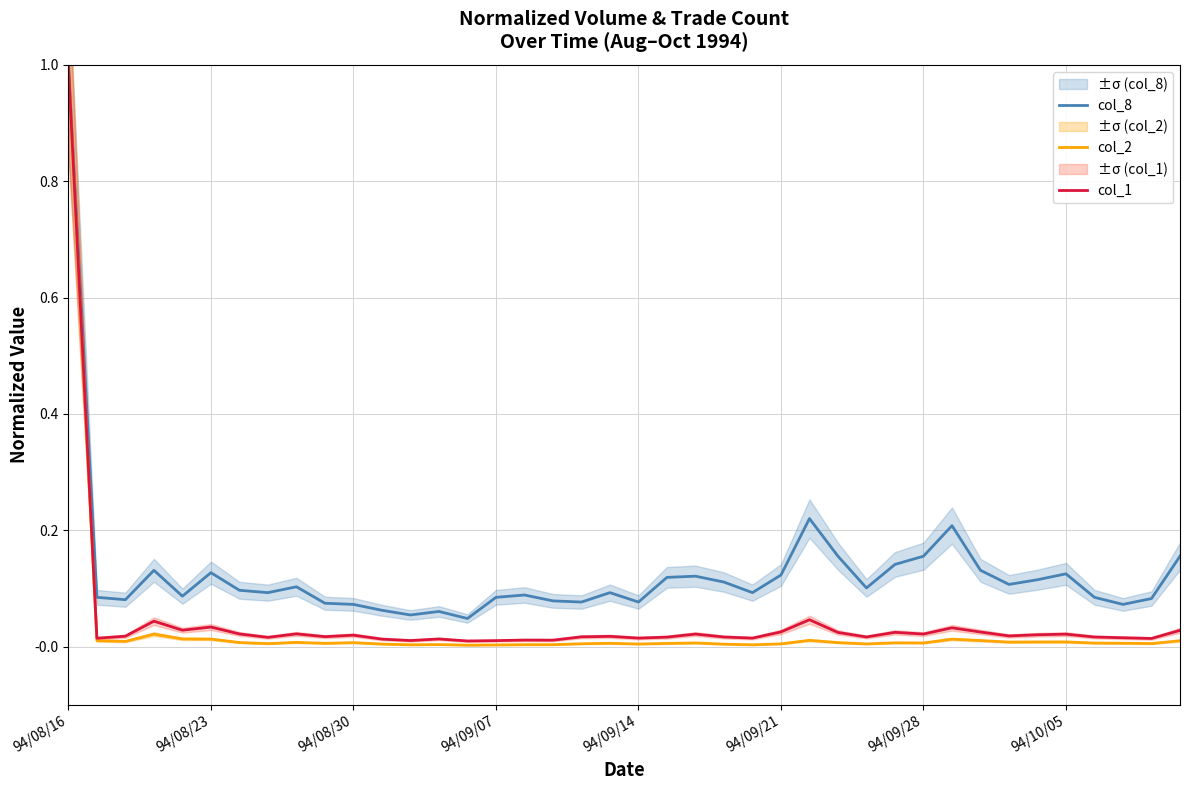

Which series has the largest total across all categories?

col_8